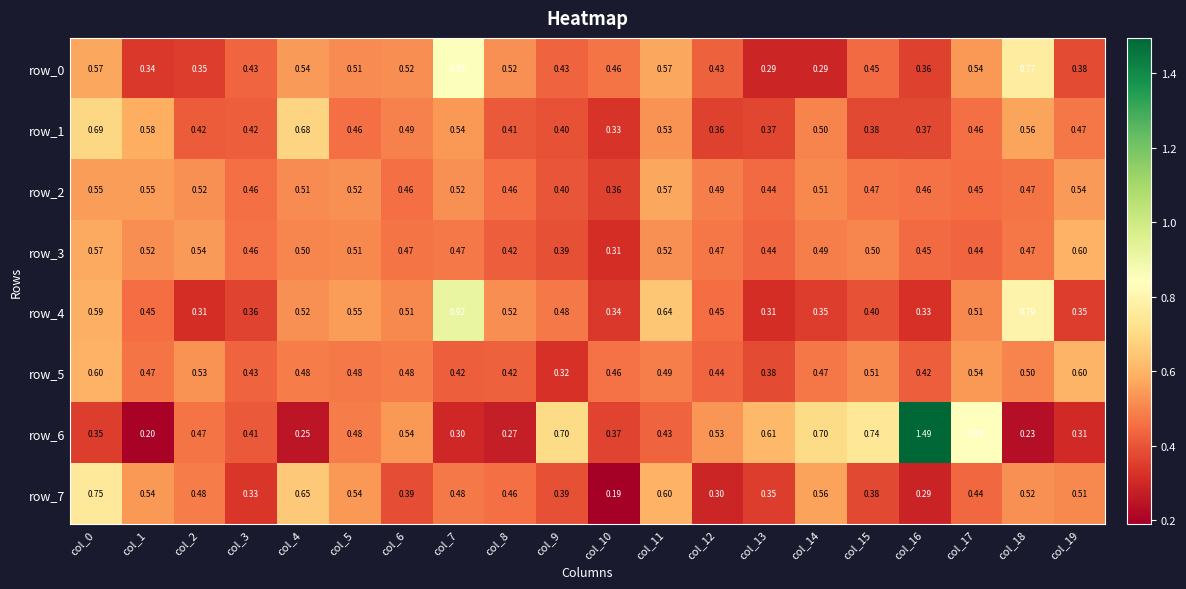

Is the value of row_0 at col_3 greater than the value of row_6 at col_1?

Yes